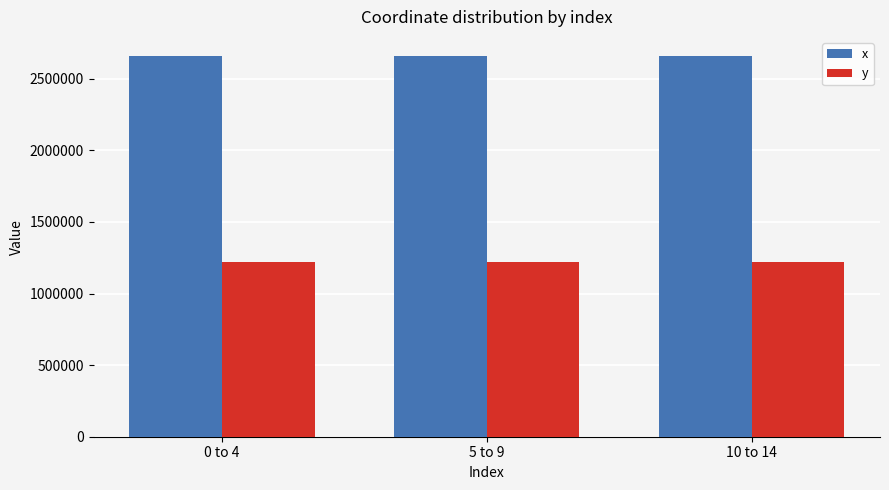

True or false: y has a value of 1222965.1 at 10 to 14.

True